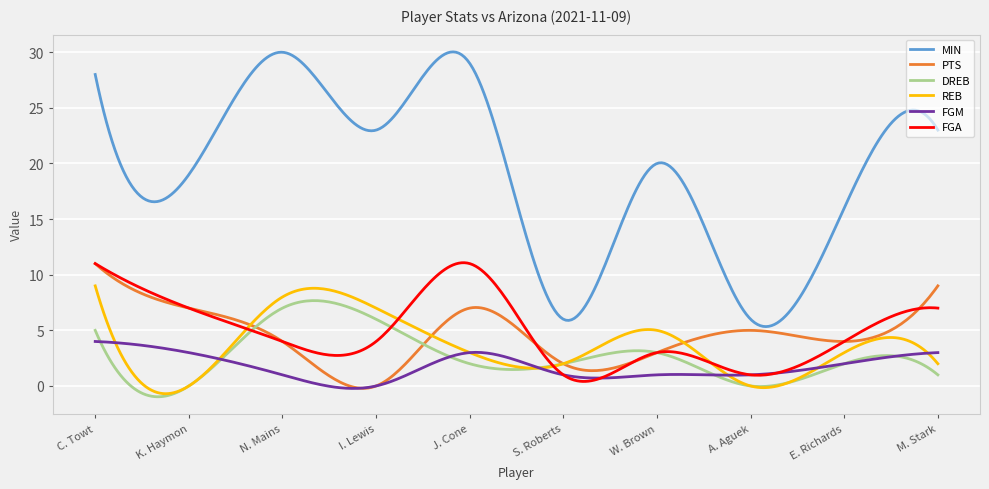

True or false: DREB and FGA cross at least once.

True